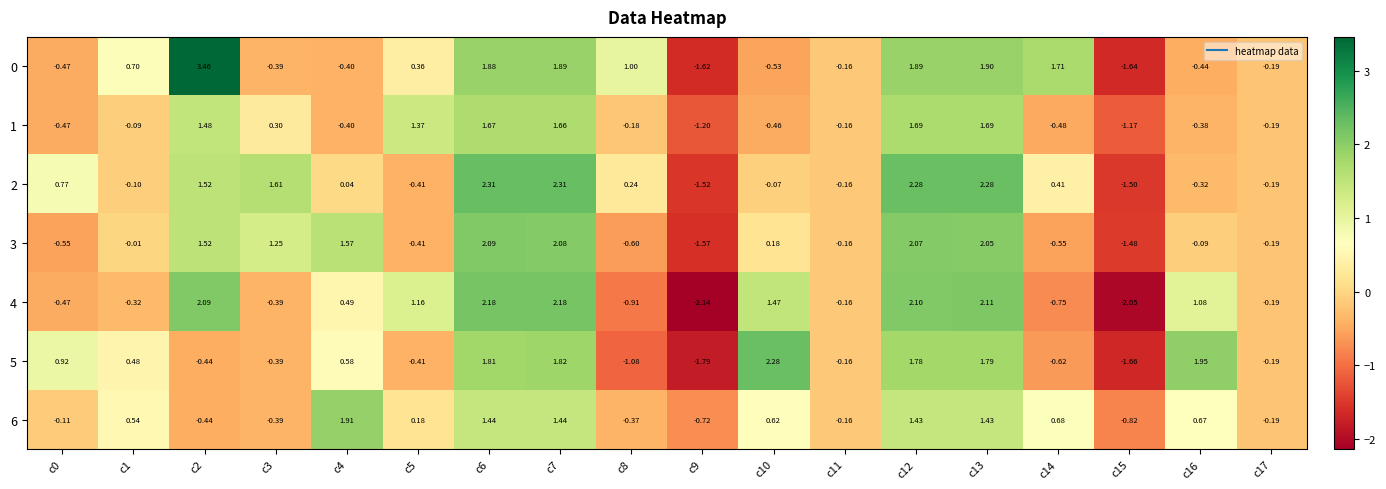

Count the number of categories in the chart.

18